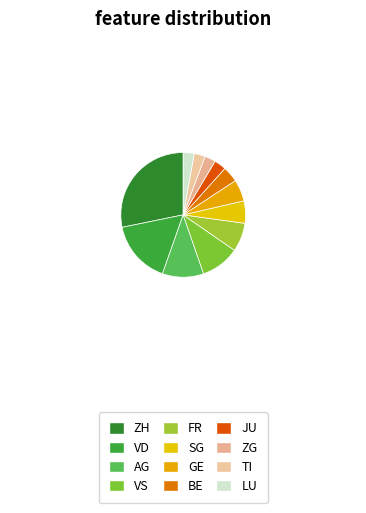

How many segments does this pie chart have?

12